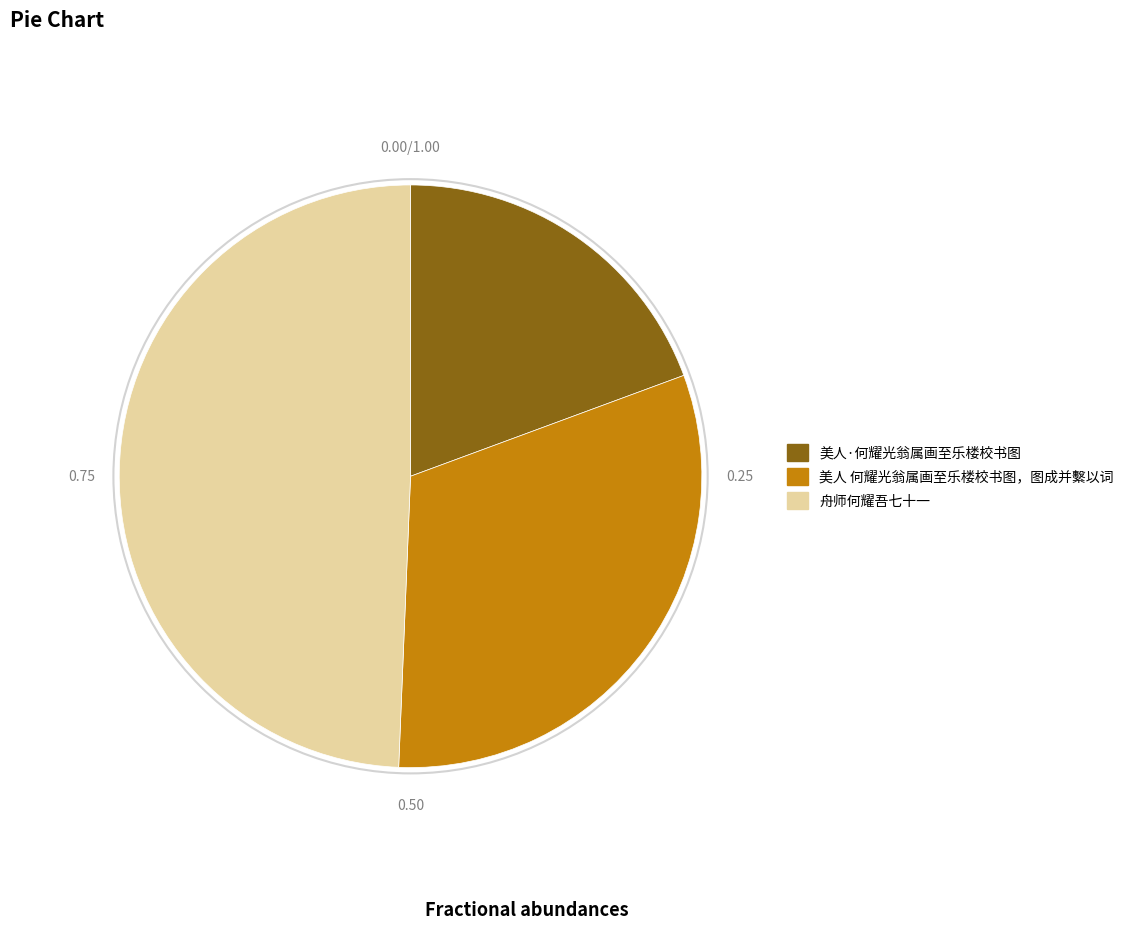

Rank the categories by value from highest to lowest.

舟师何耀吾七十一, 美人 何耀光翁属画至乐楼校书图，图成并繫以词, 美人·何耀光翁属画至乐楼校书图